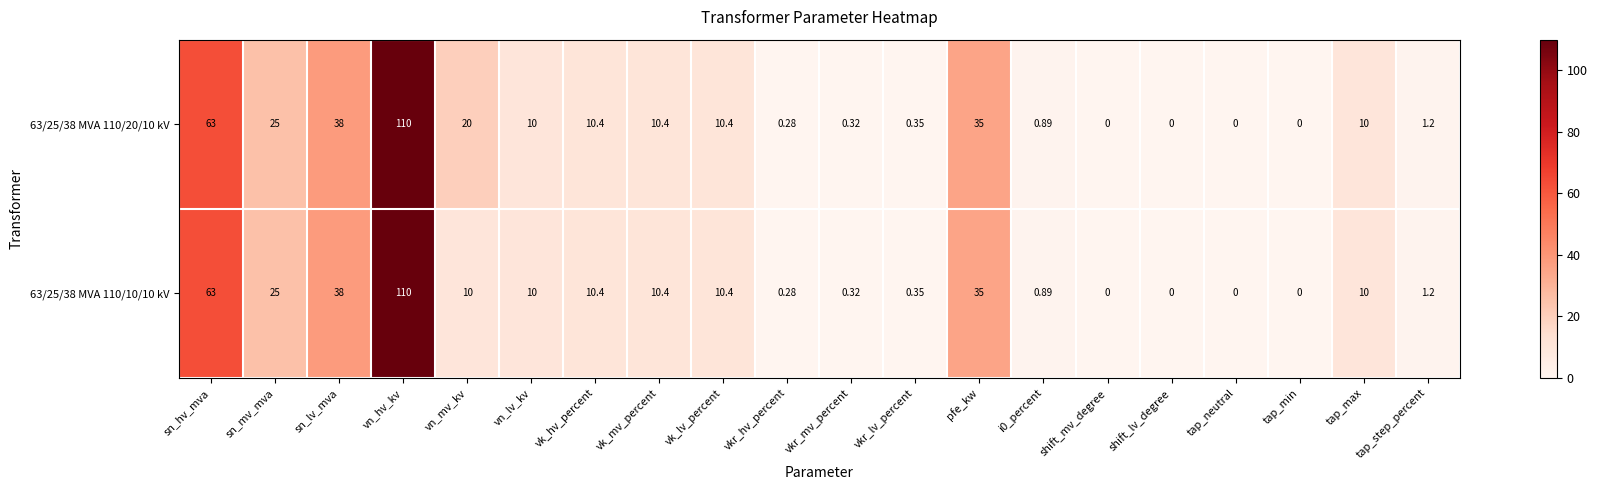

Which category has the highest value across all series?

vn_hv_kv